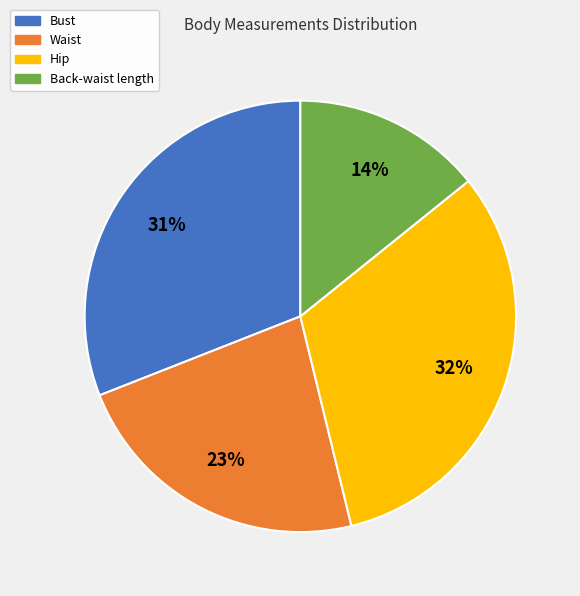

Approximately how many times larger is the value at Hip compared to Waist?

1.4